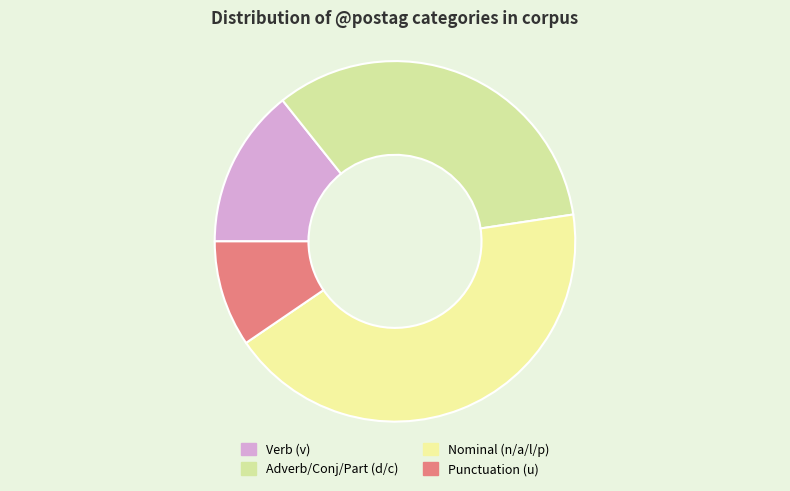

Which slice is the largest?

Nominal (n/a/l/p)